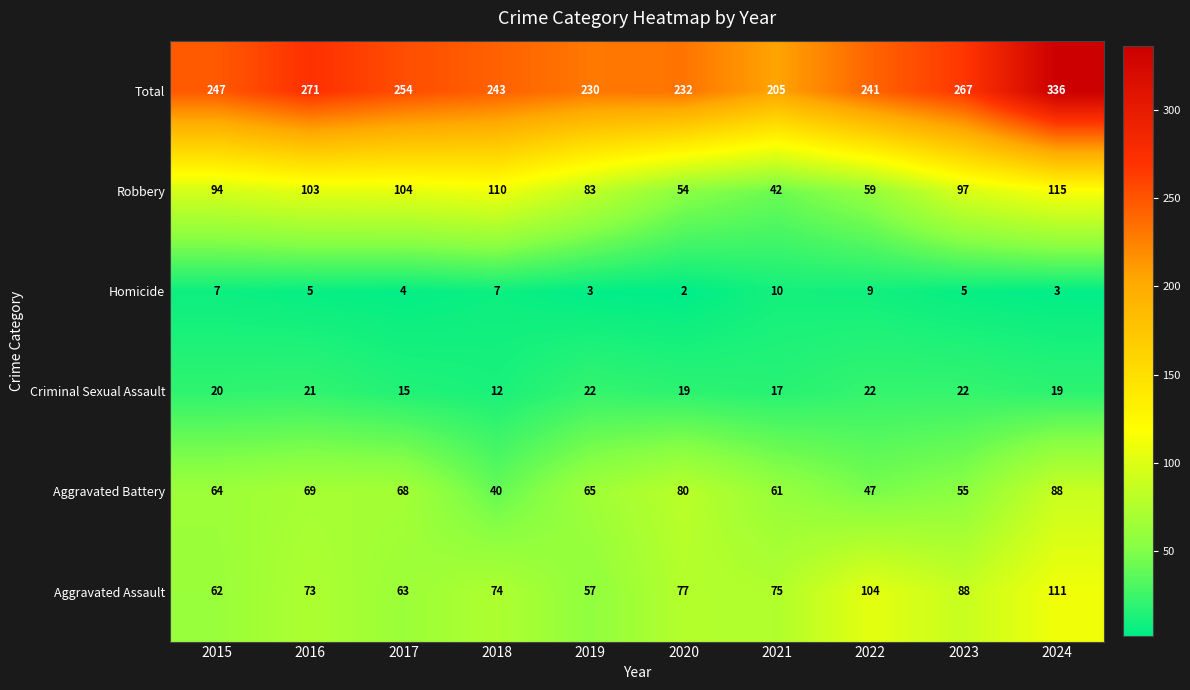

Rank the series by their maximum value, from lowest to highest.

Homicide, Criminal Sexual Assault, Aggravated Battery, Aggravated Assault, Robbery, Total